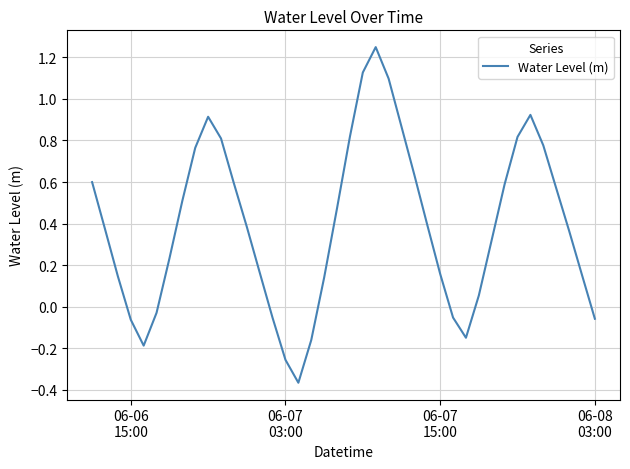

What is the difference between the maximum and minimum values?

1.6